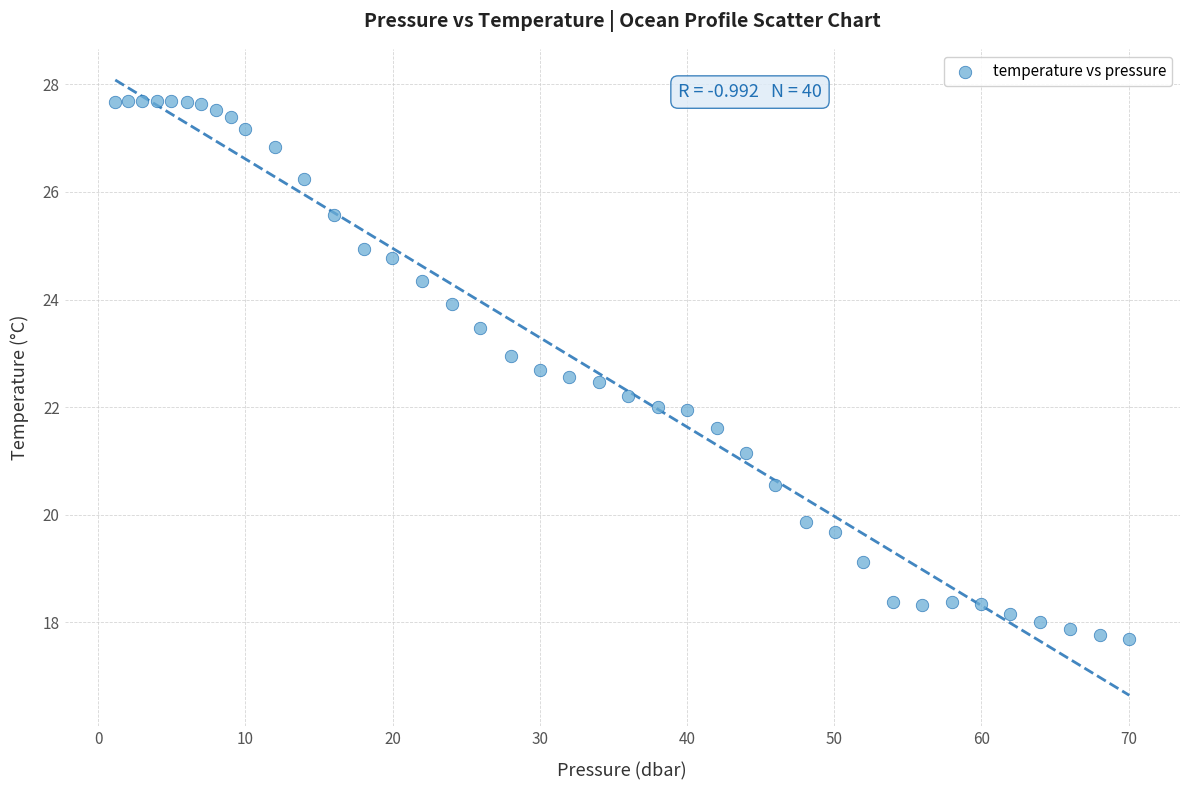

What is the range of X values (max minus min)?

68.9